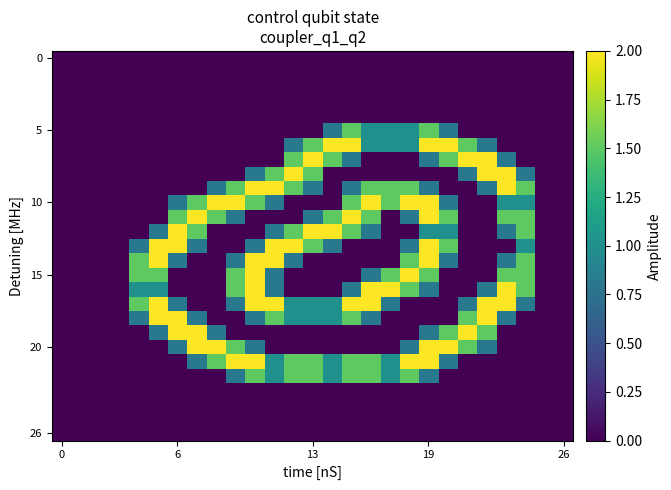

Count the number of categories in the chart.

27